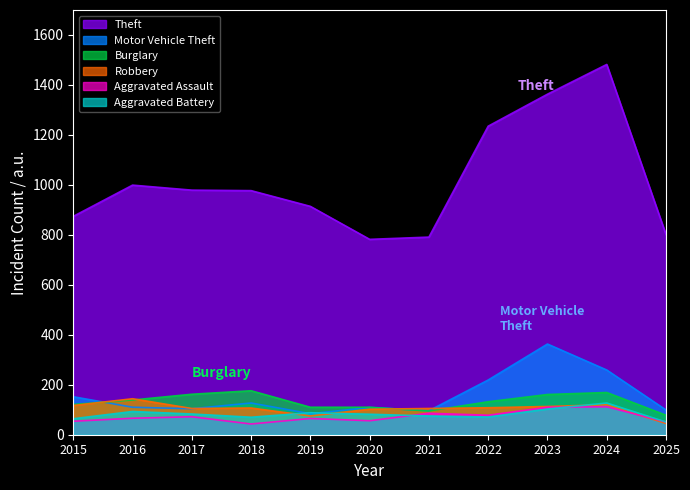

What is the value of the Burglary point at the 5th from the left?

110